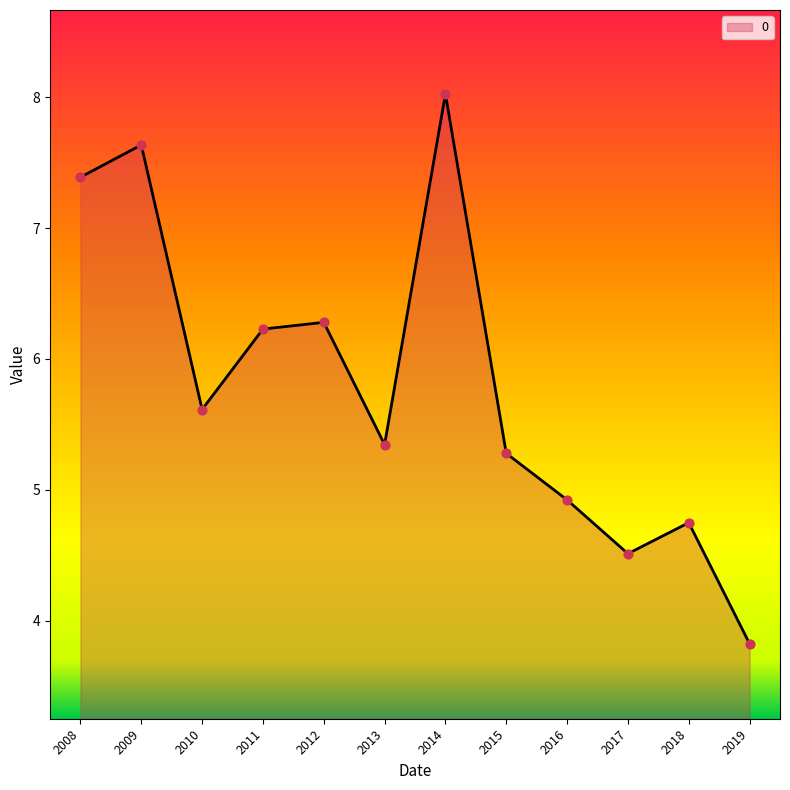

What is the ratio of the value at 2012 to the value at 2008?

0.8